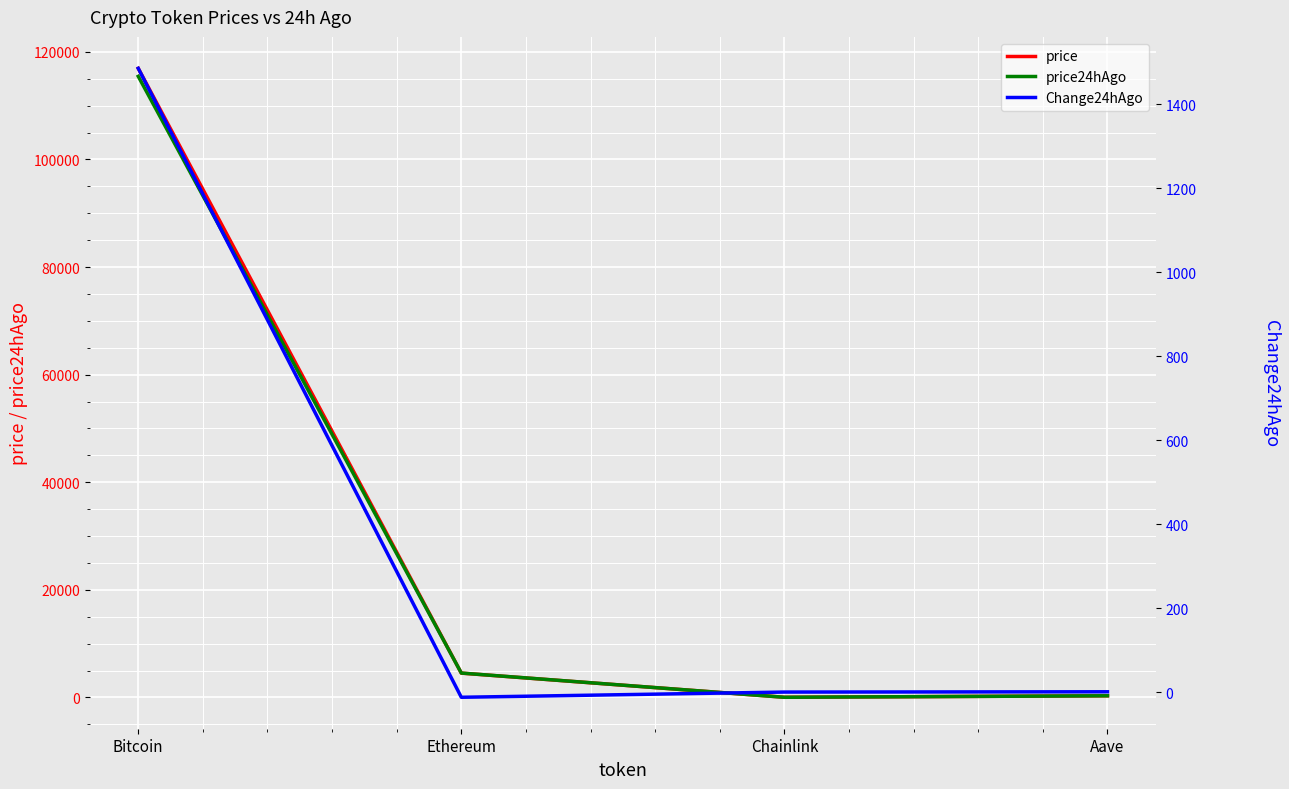

Reading right to left, what are all the values shown in this chart?

price: 300.5	23.7	4512.5	116943.0
price24hAgo: 299.8	23.7	4524.9	115458.0
Change24hAgo: 0.7	0.0	-12.4	1485.0